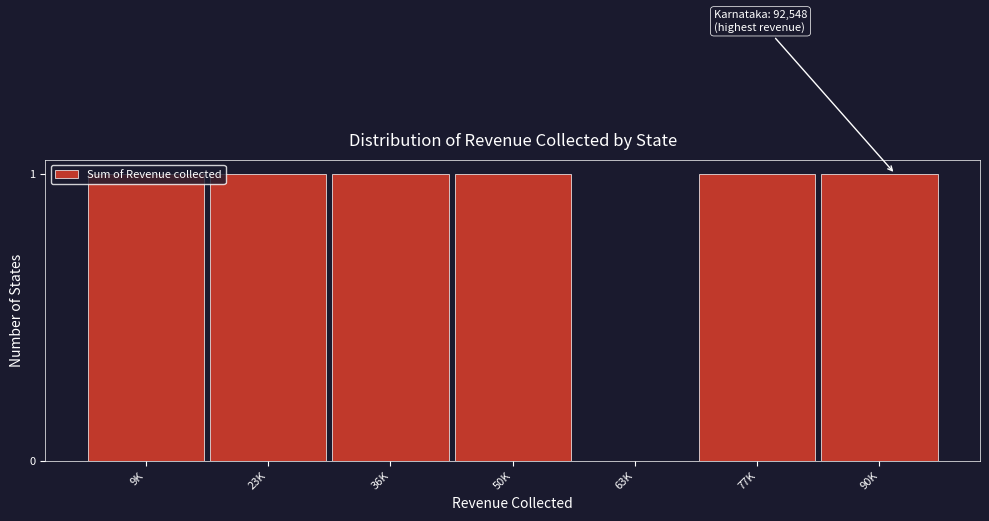

Is it true that the value at 36K is 1?

True